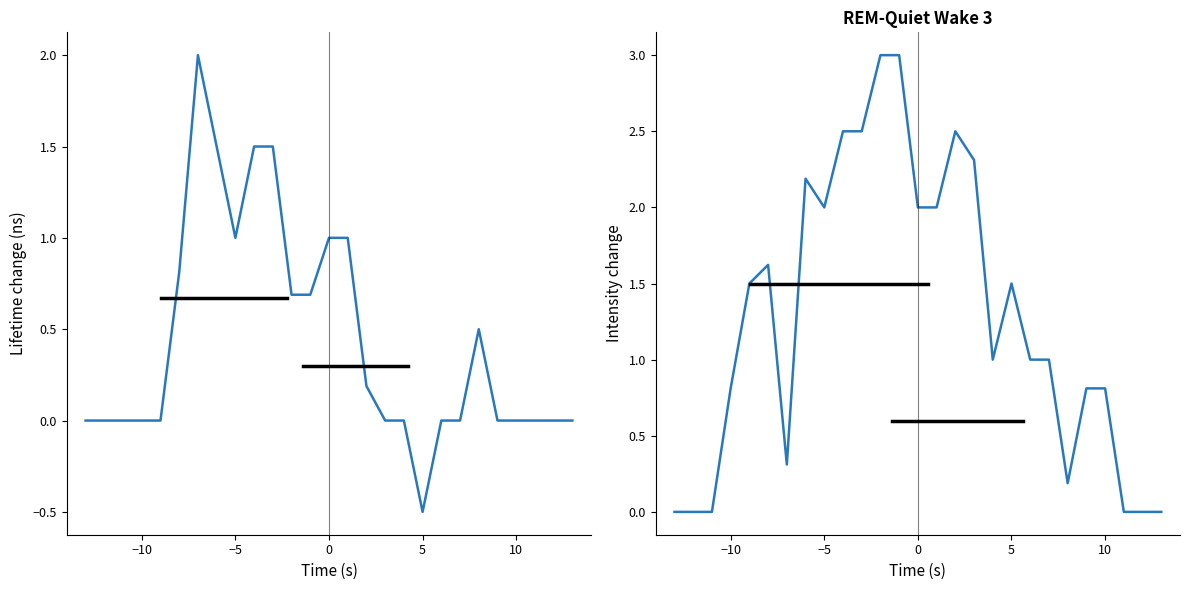

Does the chart have visible grid lines?

No